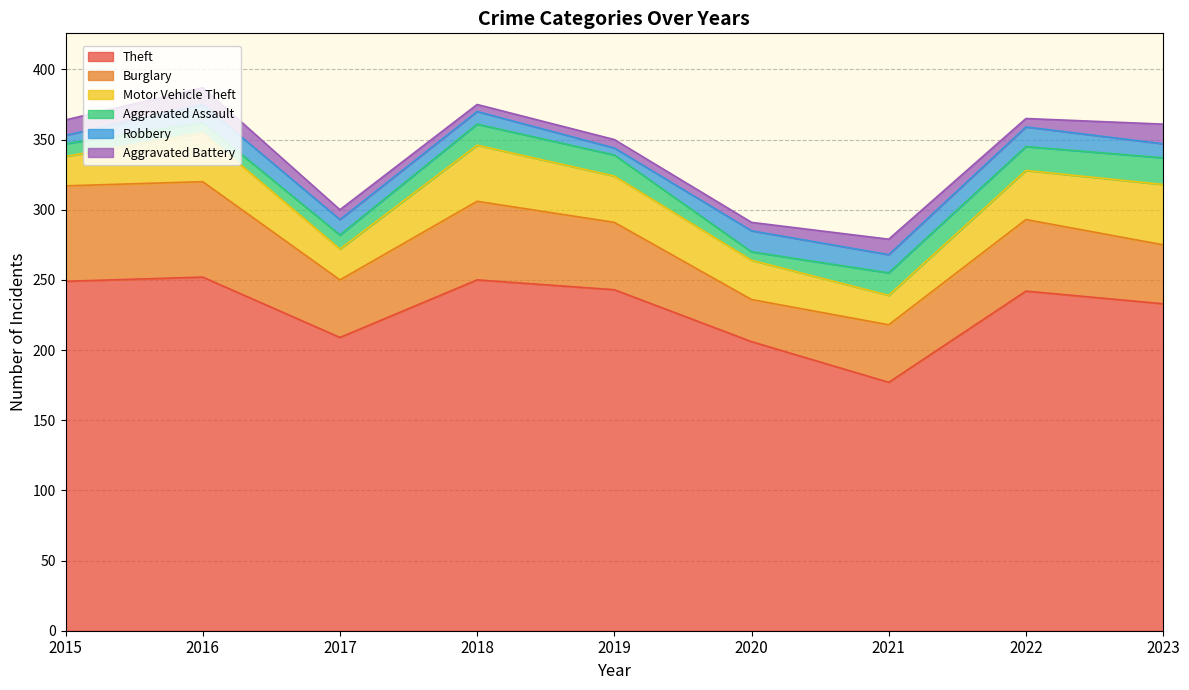

What is the value of the Robbery point at the 9th from the left?

10